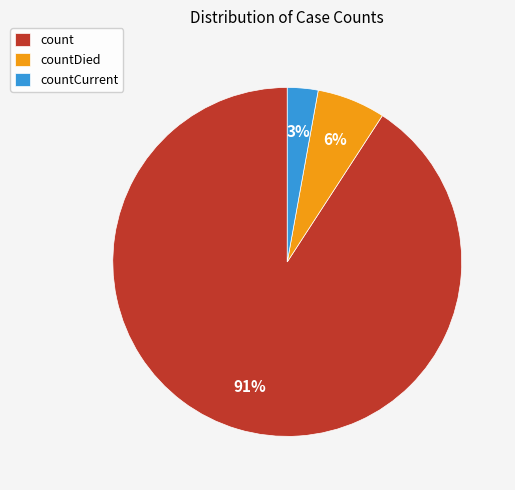

Combined, do countDied and count account for over 50%?

Yes